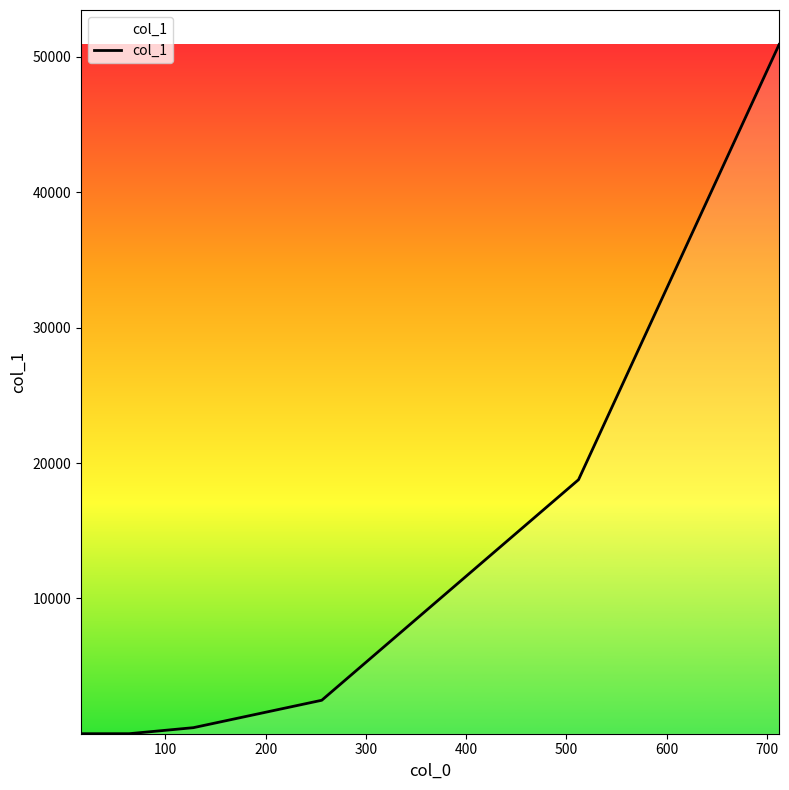

What is the greatest value displayed?

50920.8